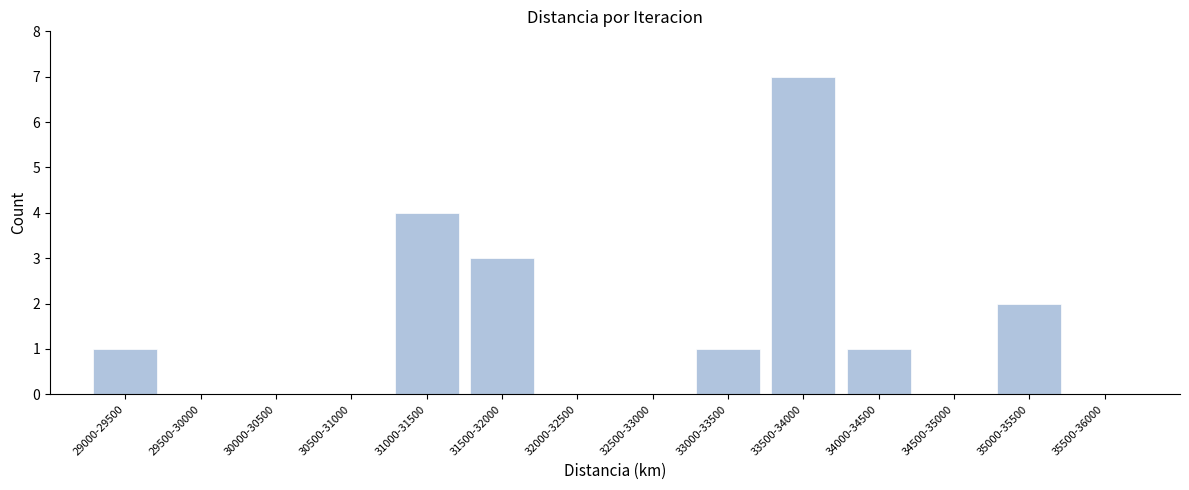

Reading left to right, what are all the values shown in this chart?

29000-29500=1	29500-30000=0	30000-30500=0	30500-31000=0	31000-31500=4	31500-32000=3	32000-32500=0	32500-33000=0	33000-33500=1	33500-34000=7	34000-34500=1	34500-35000=0	35000-35500=2	35500-36000=0